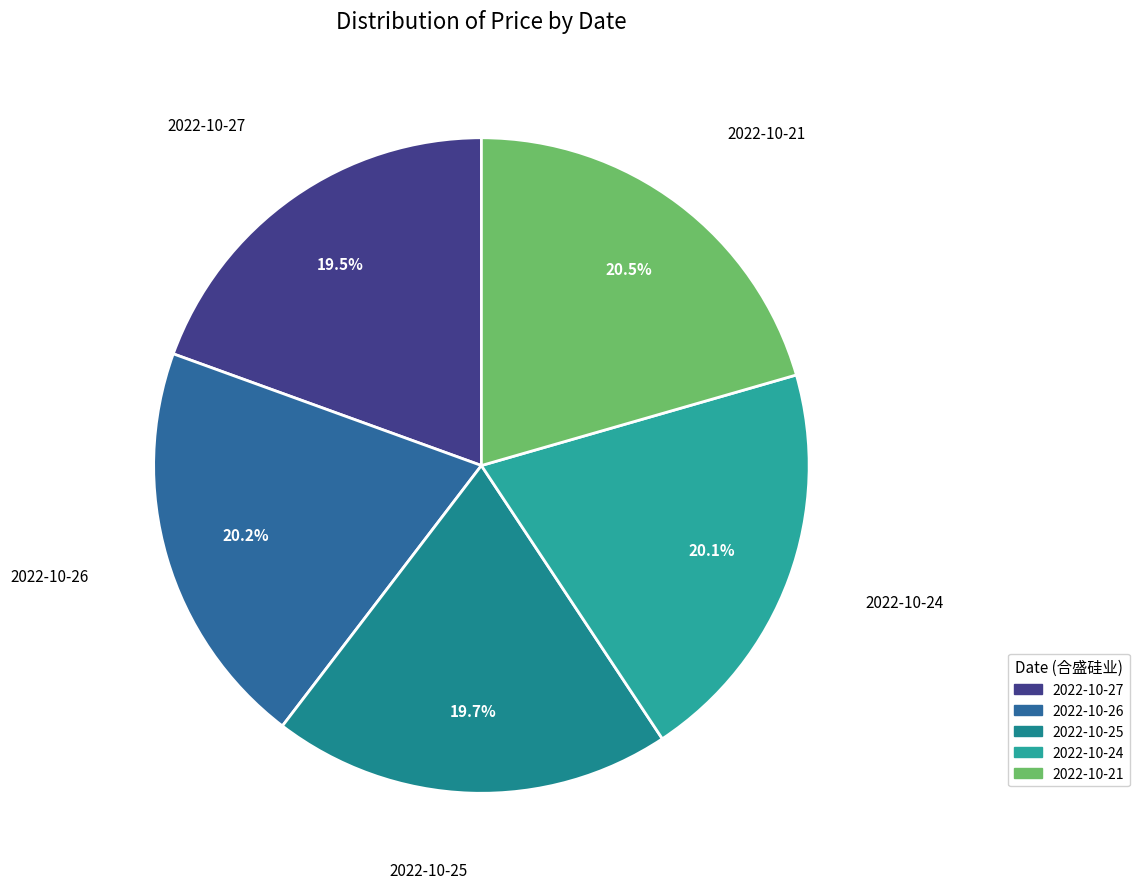

Is it true that 2022-10-24 is 20% of the pie?

True